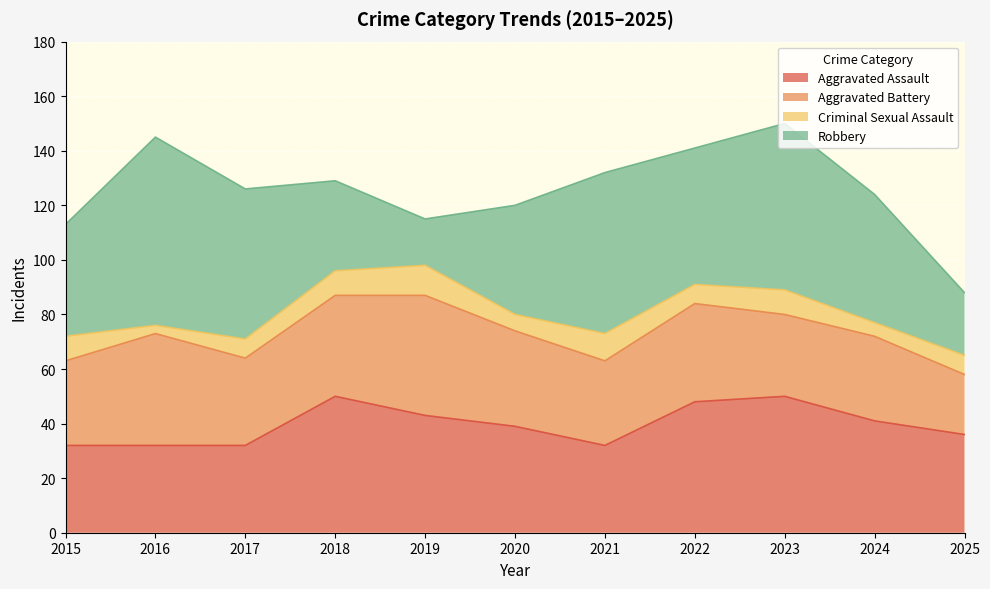

How many categories are shown in the chart?

11